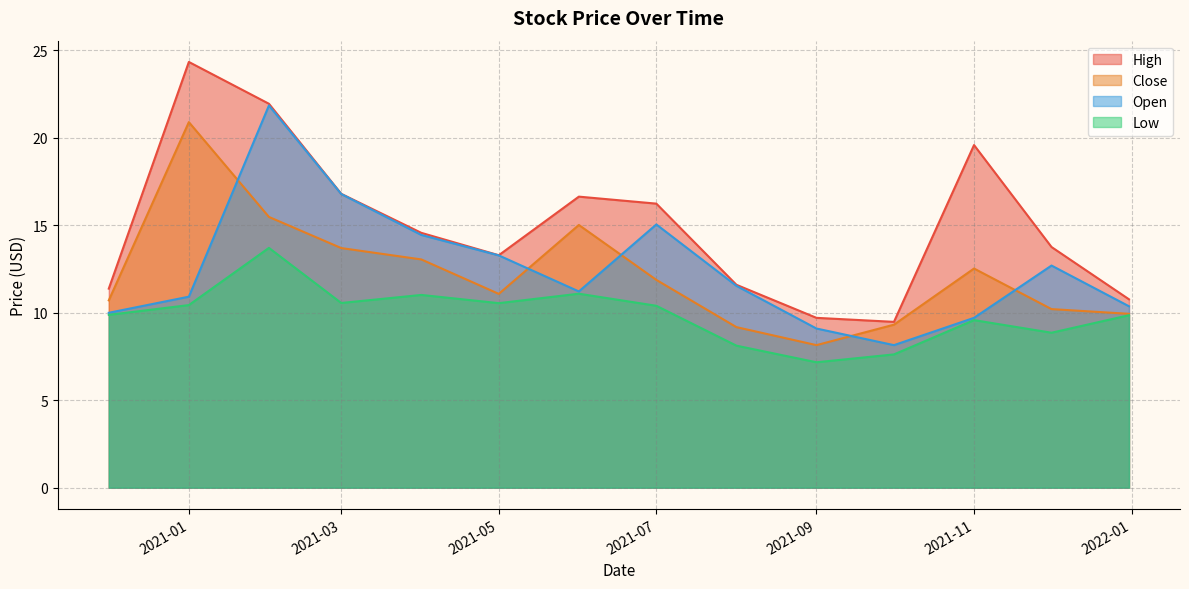

What is the spread (max minus min) of values at 2020-12-01?

1.5